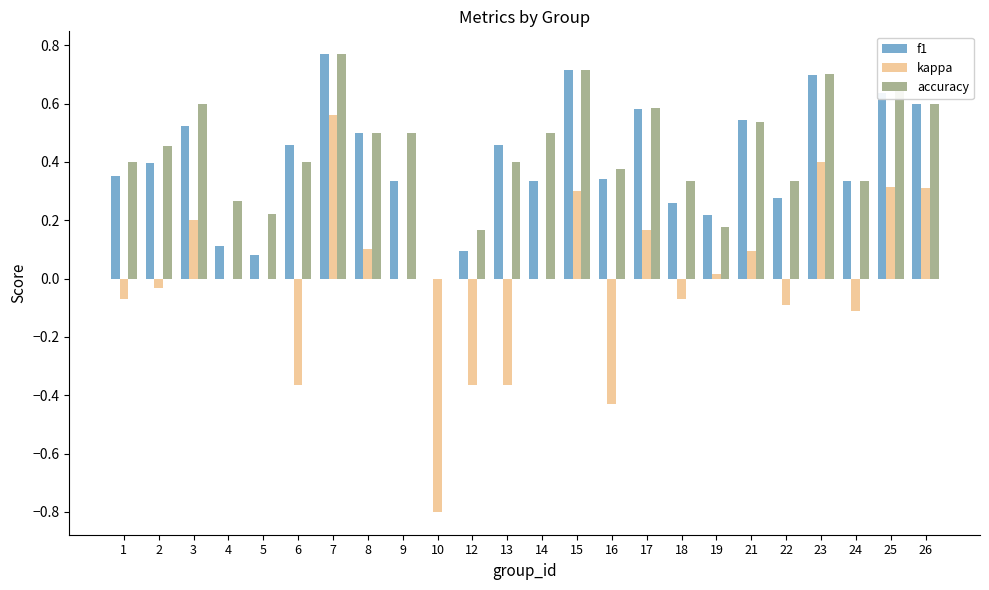

Which series has the widest spread of values?

kappa